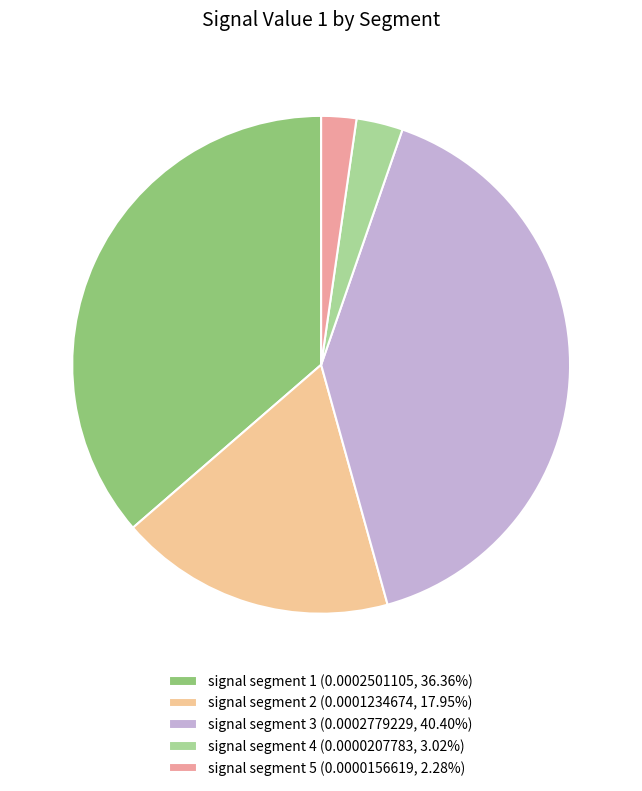

Count the number of slices in the pie.

5